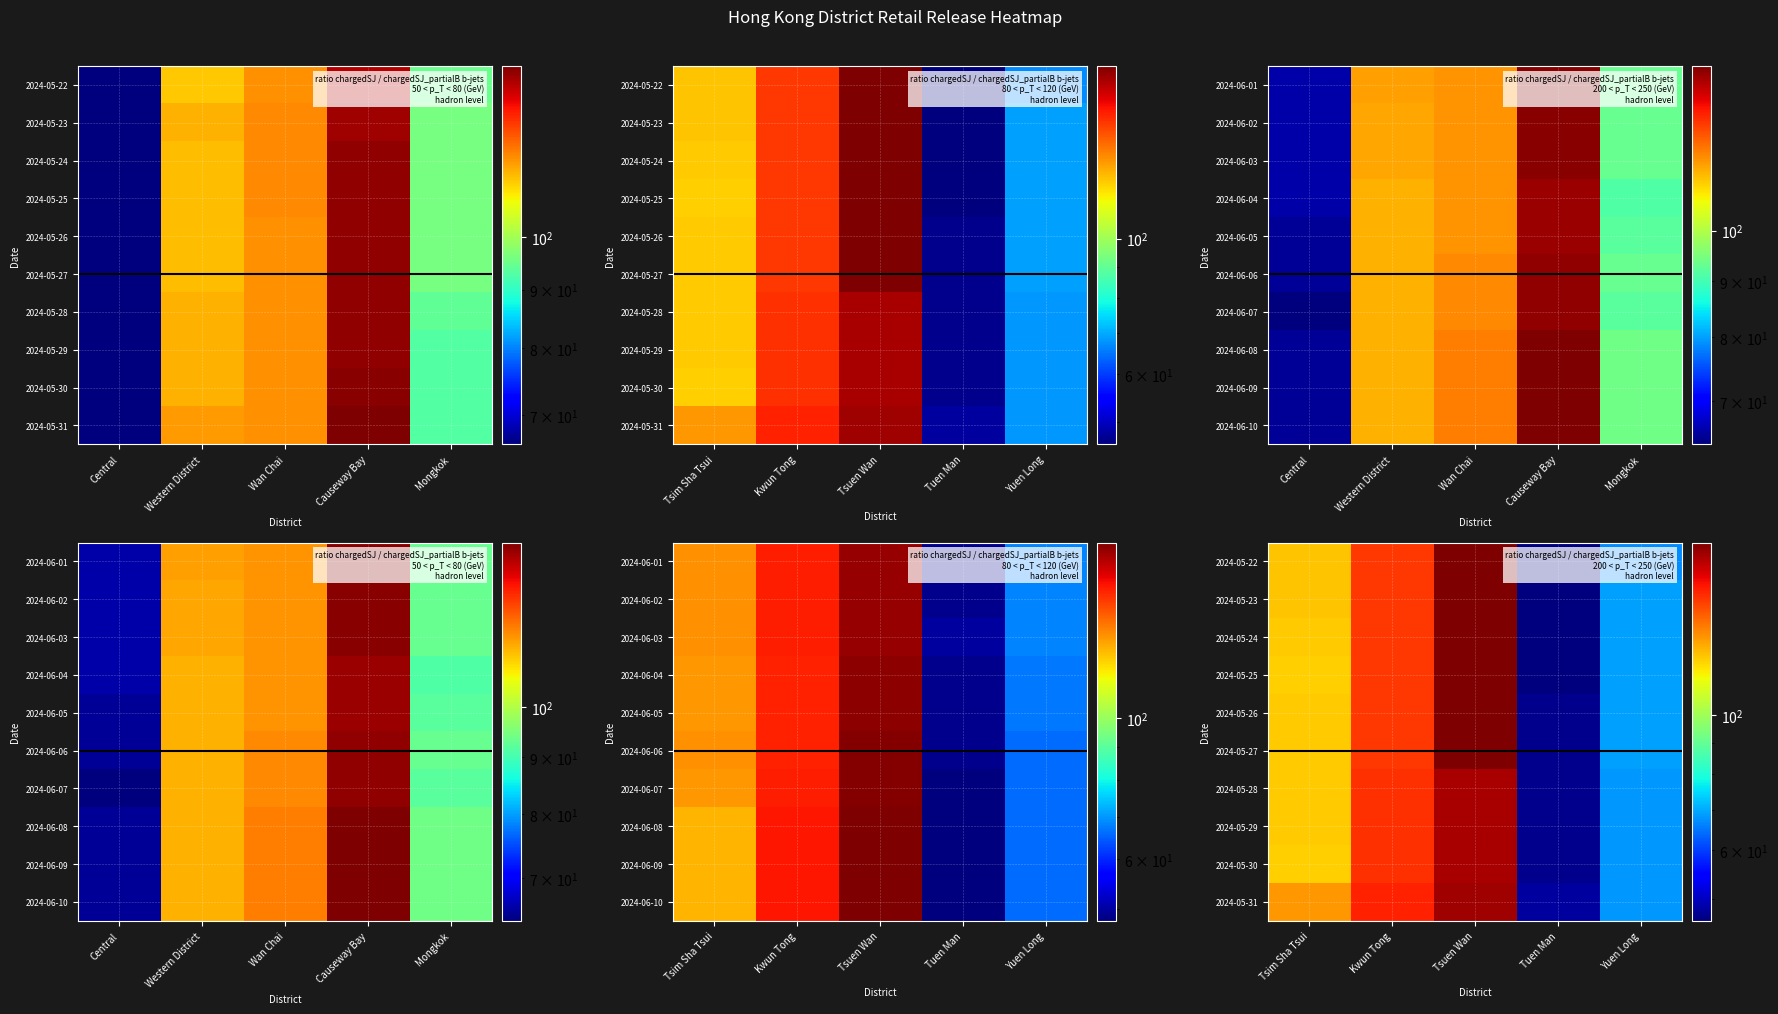

List the series in order of their peak value, lowest first.

2024-05-28, 2024-05-29, 2024-05-30, 2024-05-31, 2024-05-22, 2024-05-24, 2024-05-23, 2024-05-25, 2024-05-26, 2024-05-27